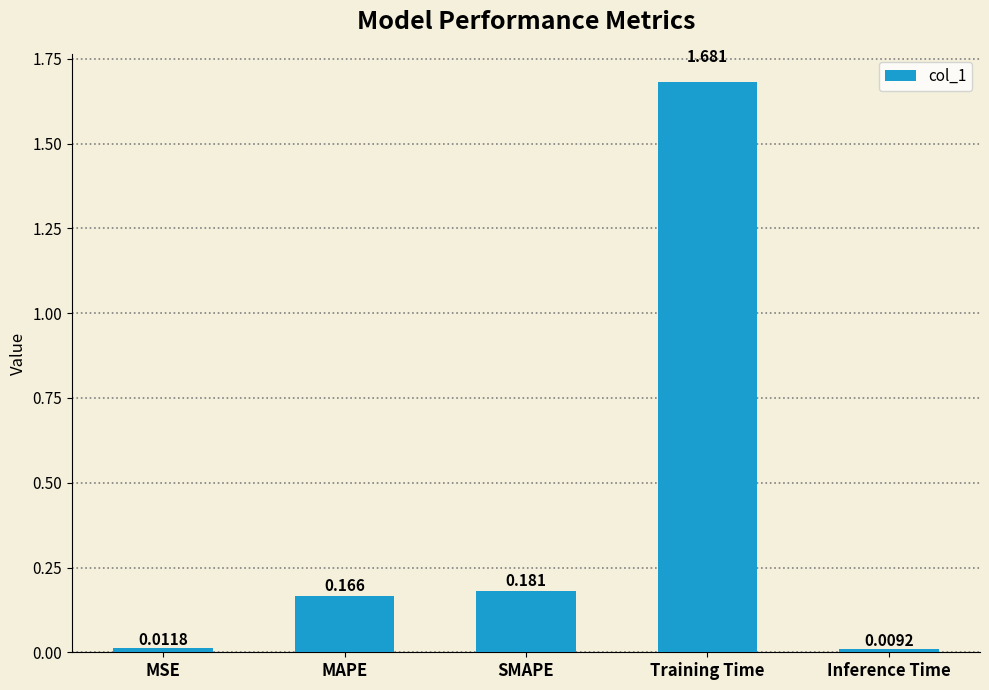

Are the bars horizontal?

No